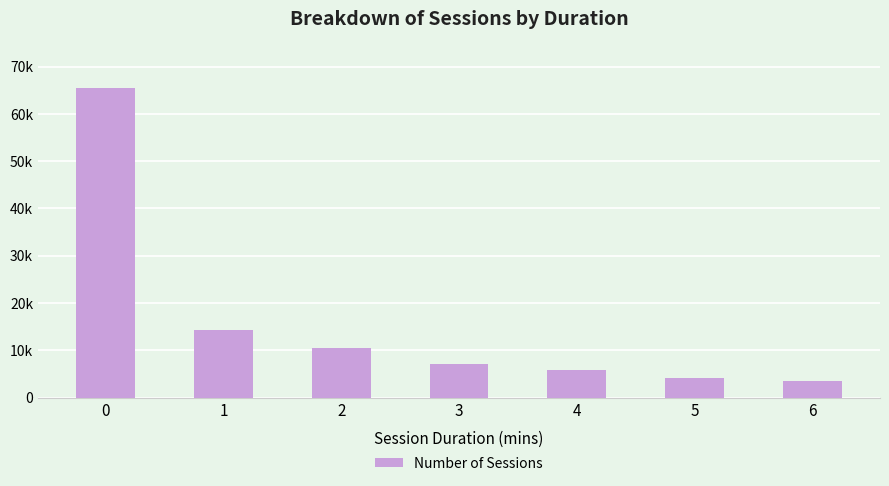

What is the change in value from 5 to 6?

-686